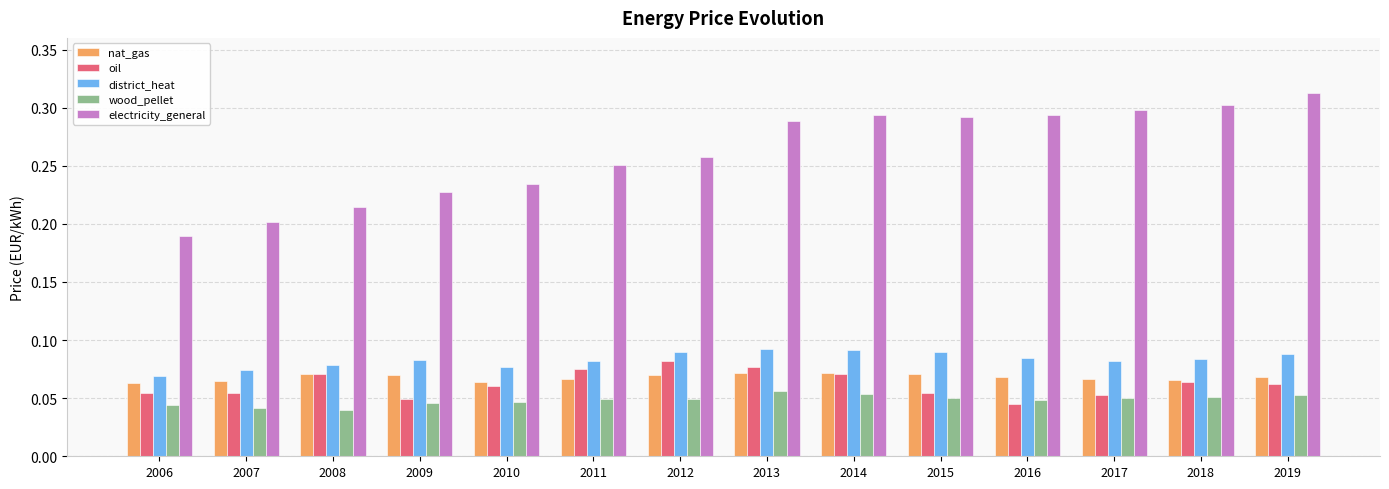

Which category has the highest value across all series?

2019